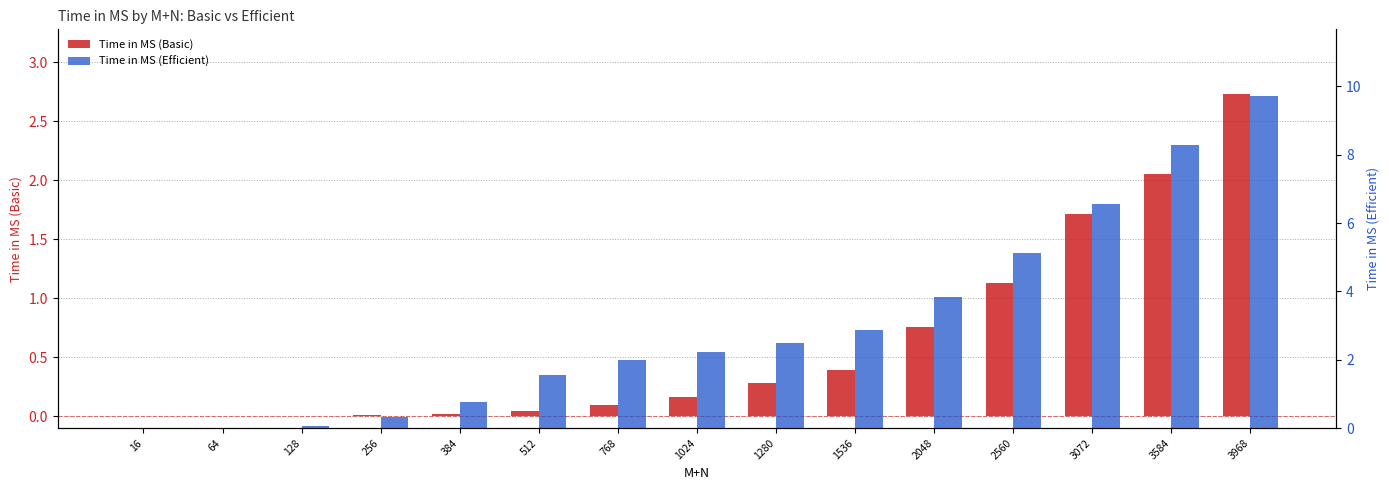

What is the difference between the highest and lowest values at 3072?

4.9